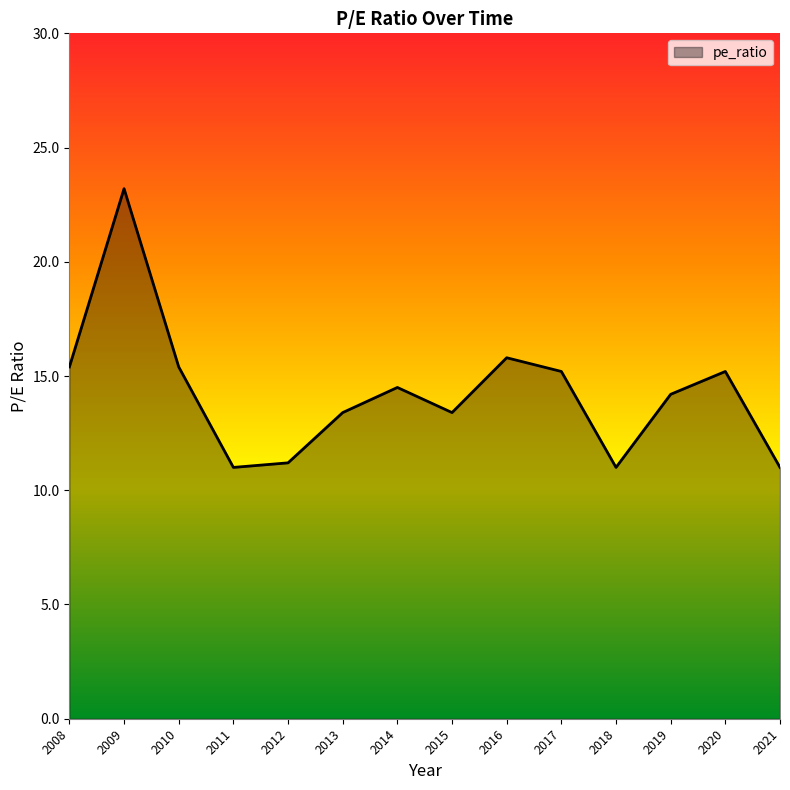

Is it true that the value at 2012 is 11.2?

True